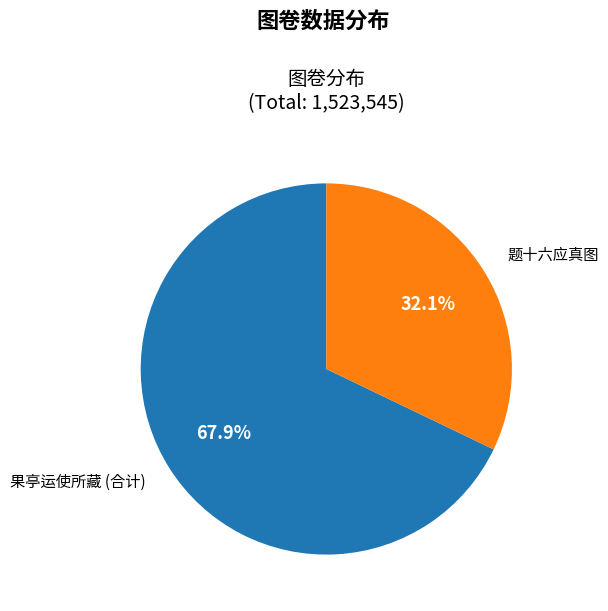

Is there a majority slice in this chart?

Yes